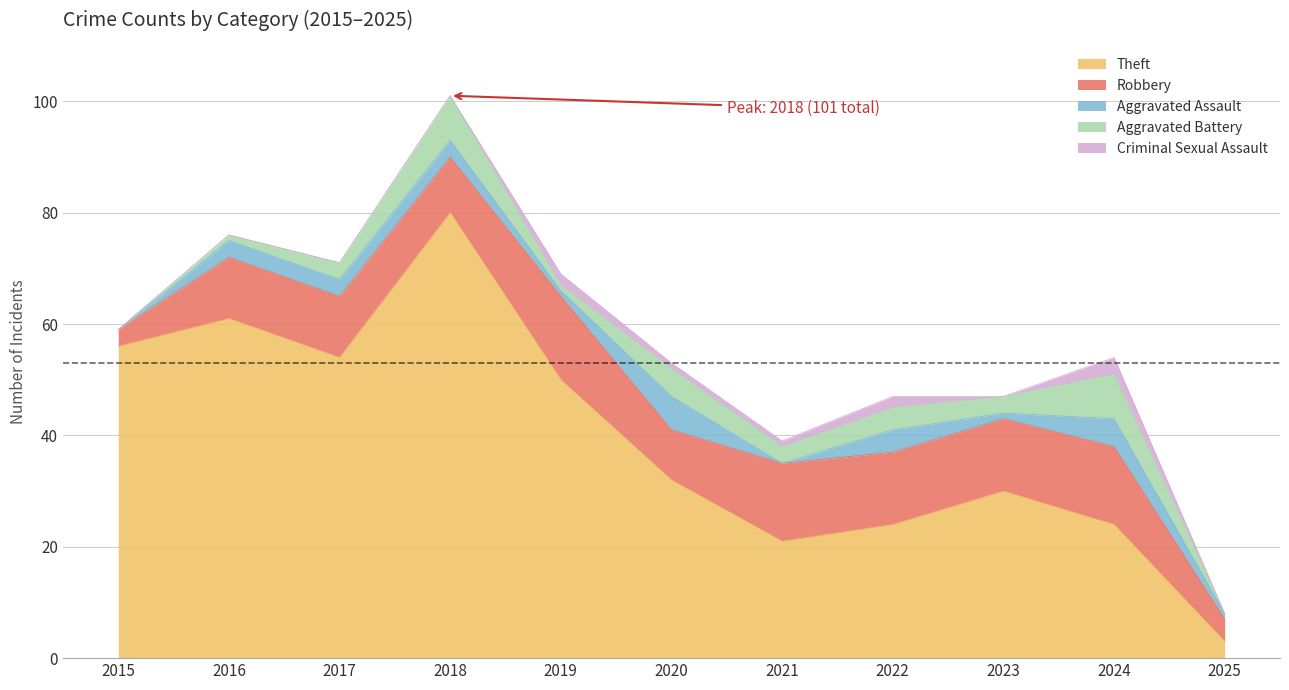

The value of Aggravated Battery at 2016 is 0. True or false?

False